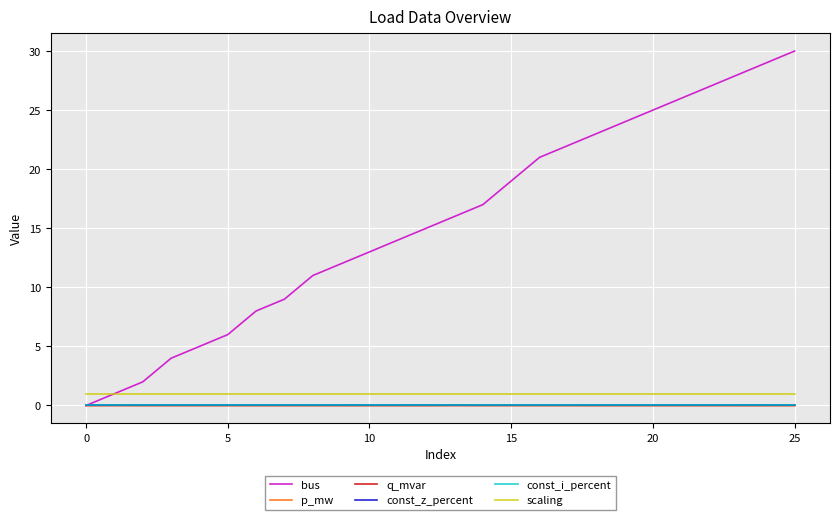

Does the chart have visible grid lines?

Yes